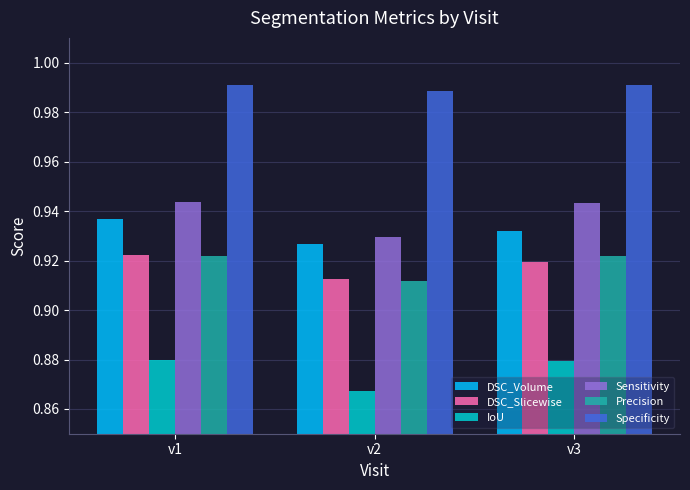

Which category has the lowest value in the Precision series?

v2